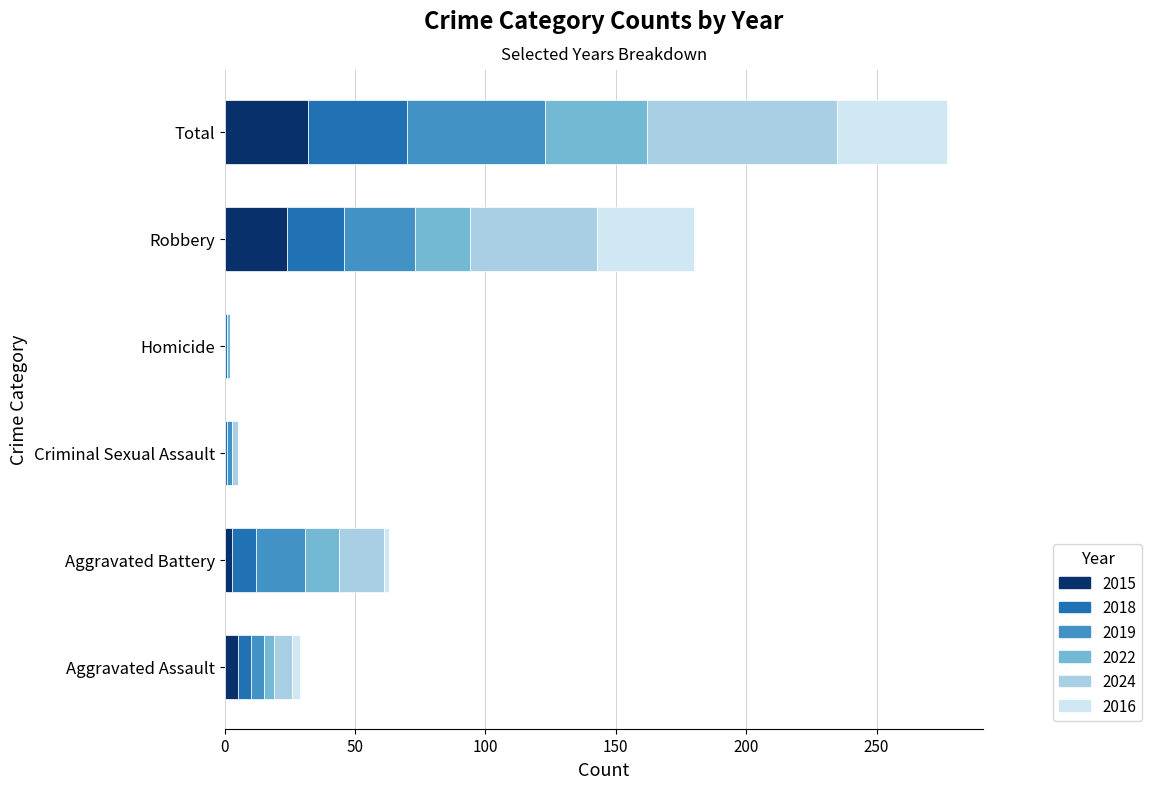

At which category is the sum across all series the highest?

Total